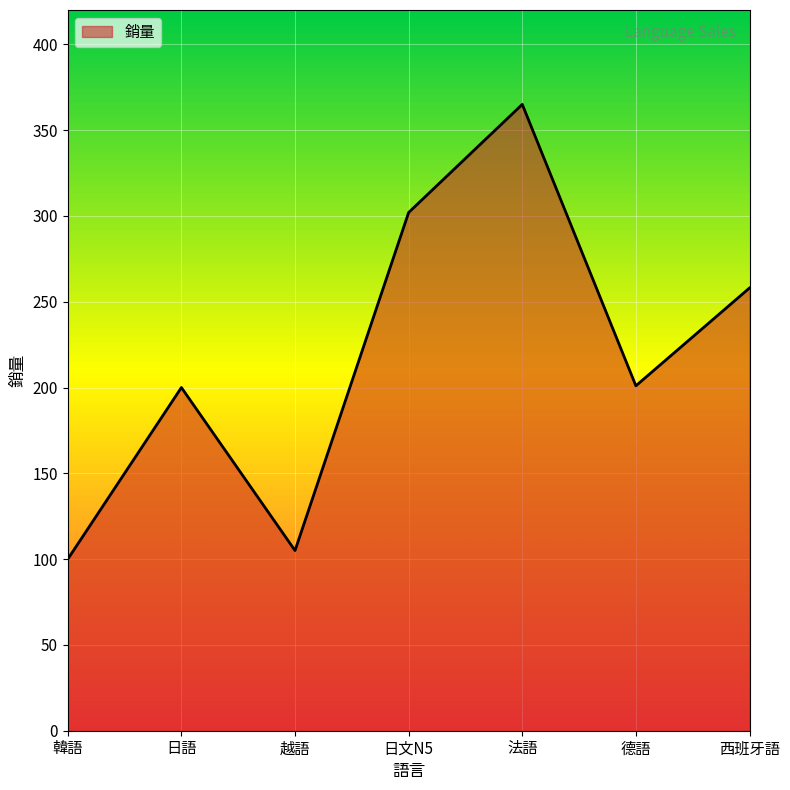

What value does the data have at 日語?

200